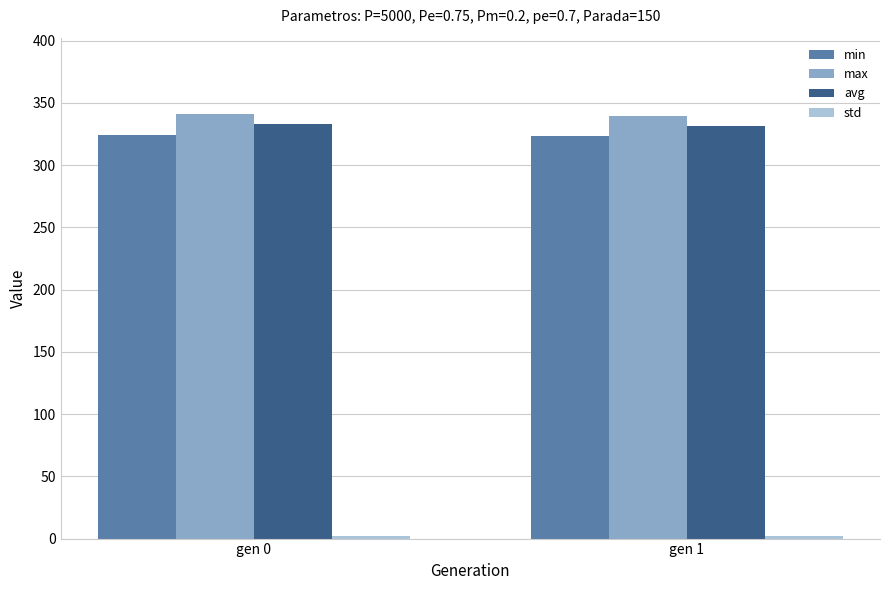

The min series shows 323.8 at gen 0. True or false?

True